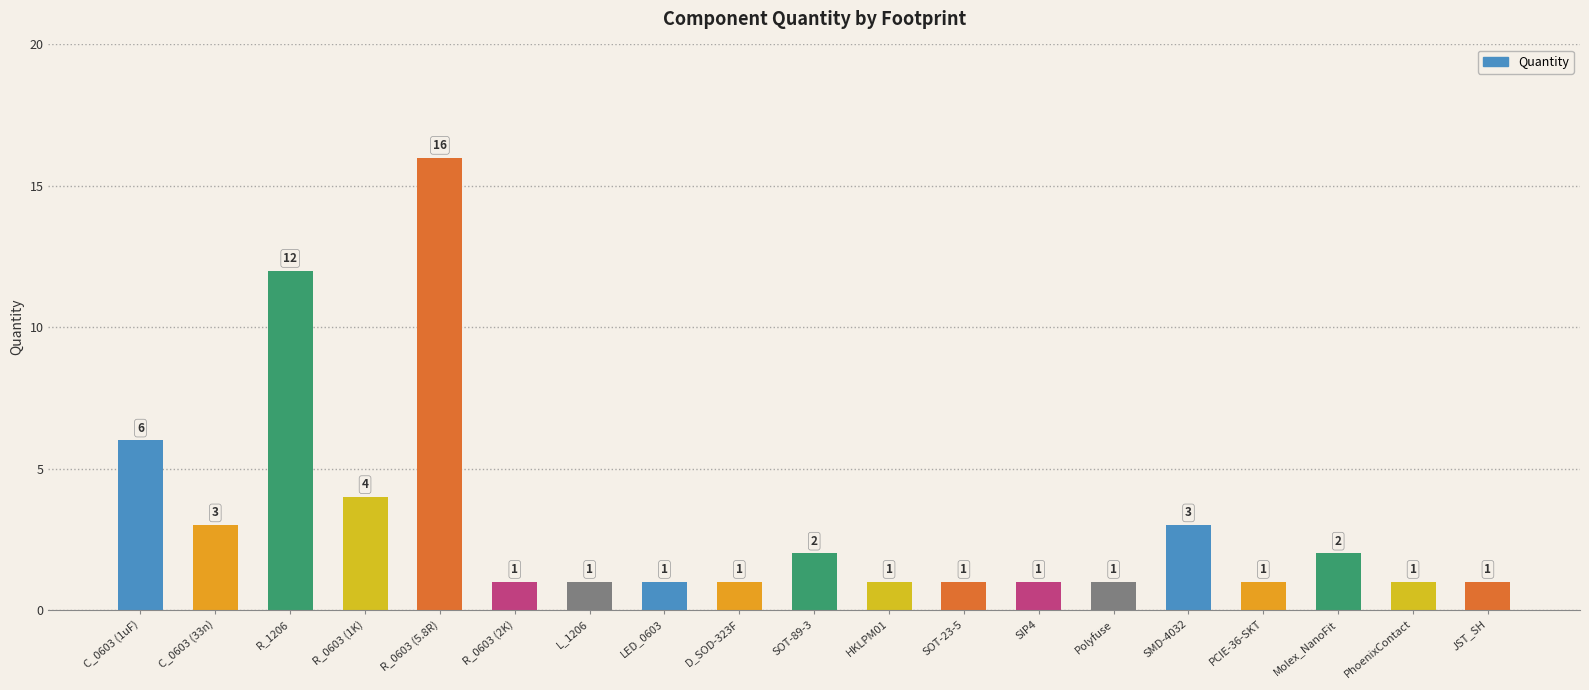

What is the sum of all values?

59